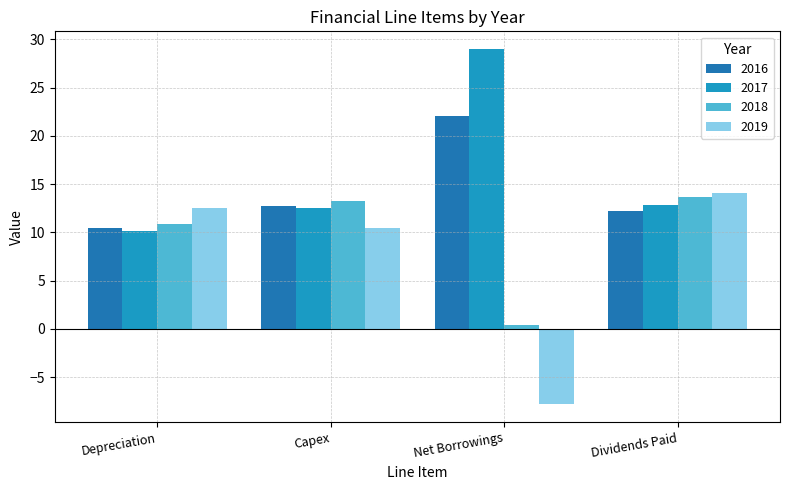

Which has a higher value, Dividends Paid or Net Borrowings?

Net Borrowings